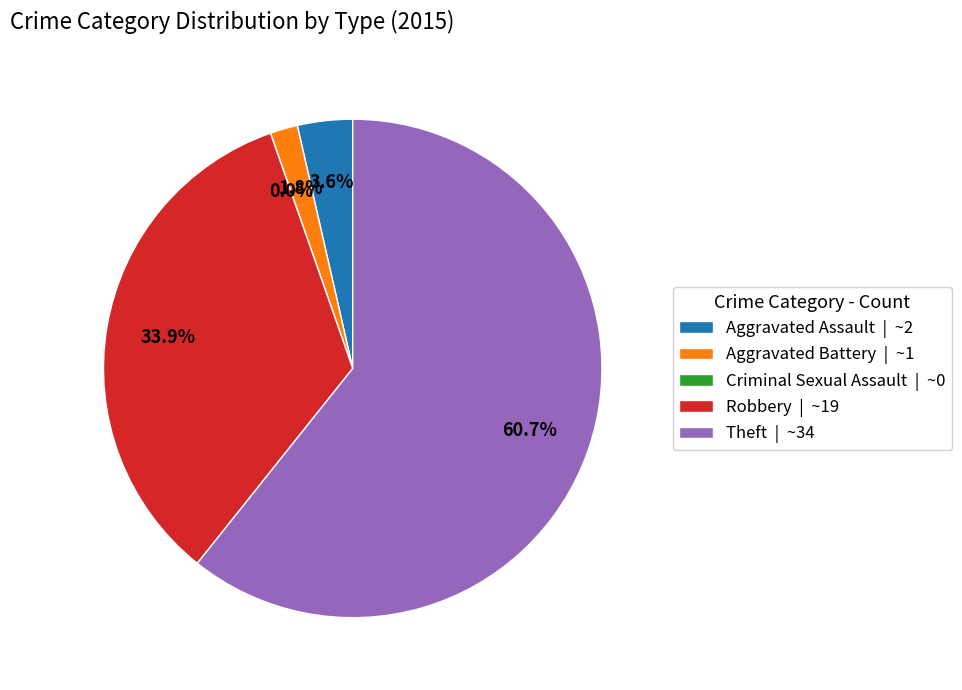

The Criminal Sexual Assault slice represents 0% of the pie. True or false?

True